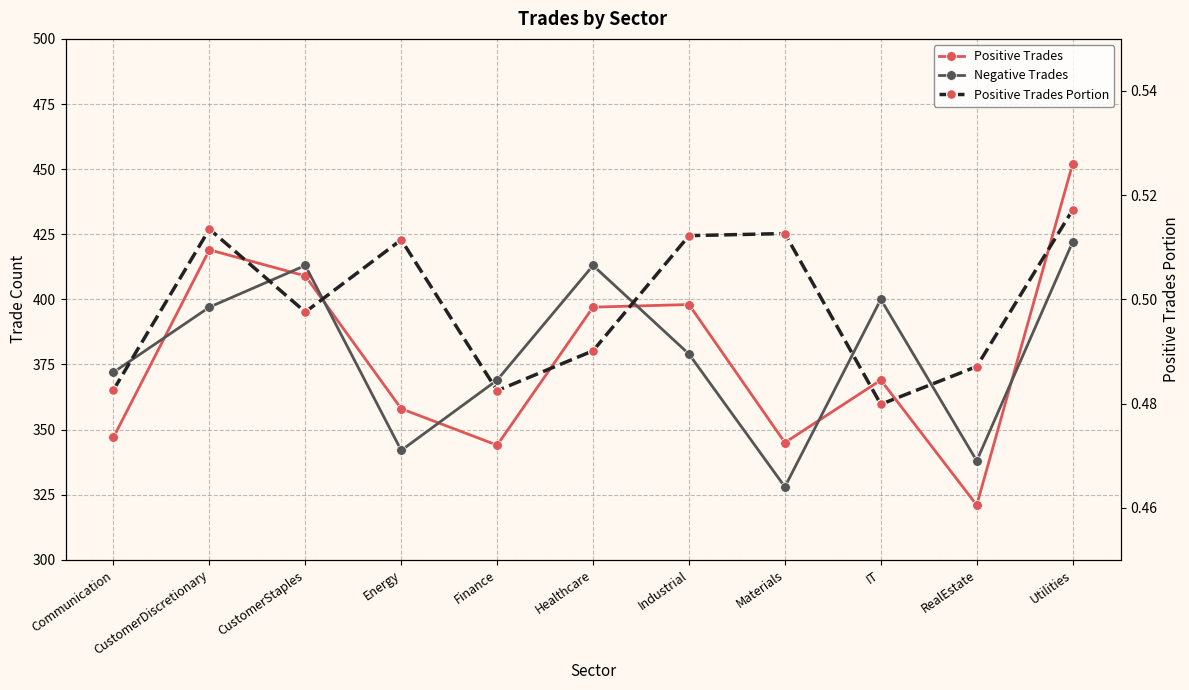

Reading left to right, transcribe all the data shown in this chart.

Positive Trades: 347.0	419.0	409.0	358.0	344.0	397.0	398.0	345.0	369.0	321.0	452.0
Negative Trades: 372.0	397.0	413.0	342.0	369.0	413.0	379.0	328.0	400.0	338.0	422.0
Positive Trades Portion: 0.5	0.5	0.5	0.5	0.5	0.5	0.5	0.5	0.5	0.5	0.5